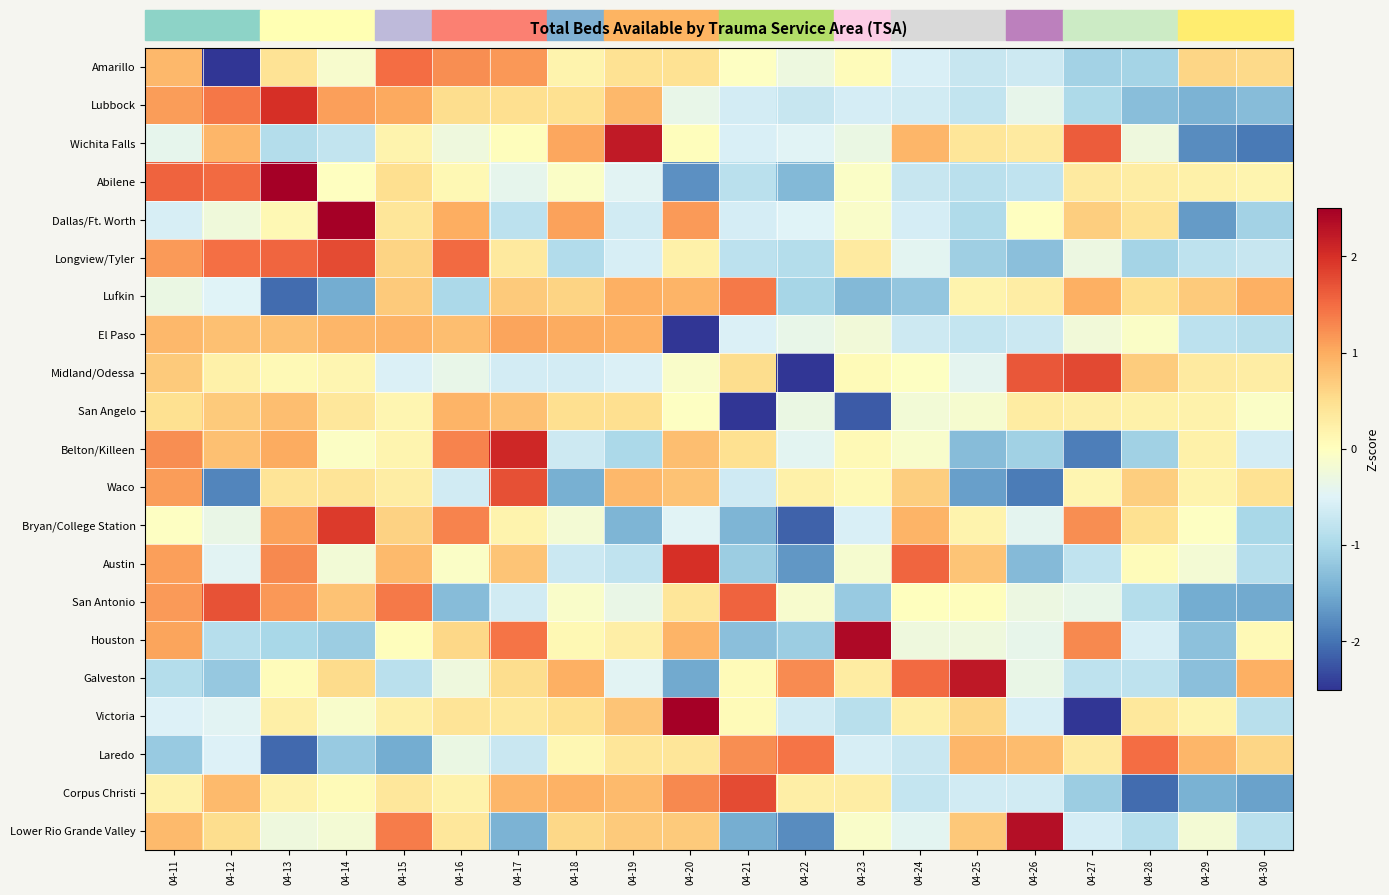

Reading right to left, transcribe all the data shown in this chart.

Amarillo: 04-30=0.6	04-29=0.6	04-28=-1.0	04-27=-1.1	04-26=-0.7	04-25=-0.7	04-24=-0.6	04-23=0.0	04-22=-0.3	04-21=-0.0	04-20=0.5	04-19=0.5	04-18=0.2	04-17=1.2	04-16=1.2	04-15=1.5	04-14=-0.1	04-13=0.4	04-12=-3.0	04-11=0.9
Lubbock: 04-30=-1.3	04-29=-1.4	04-28=-1.3	04-27=-1.0	04-26=-0.4	04-25=-0.8	04-24=-0.6	04-23=-0.6	04-22=-0.7	04-21=-0.6	04-20=-0.4	04-19=0.9	04-18=0.5	04-17=0.5	04-16=0.5	04-15=1.0	04-14=1.1	04-13=2.0	04-12=1.4	04-11=1.1
Wichita Falls: 04-30=-1.9	04-29=-1.8	04-28=-0.3	04-27=1.6	04-26=0.3	04-25=0.4	04-24=0.9	04-23=-0.3	04-22=-0.5	04-21=-0.6	04-20=0.0	04-19=2.2	04-18=1.1	04-17=0.0	04-16=-0.3	04-15=0.2	04-14=-0.8	04-13=-0.9	04-12=0.9	04-11=-0.4
Abilene: 04-30=0.2	04-29=0.2	04-28=0.3	04-27=0.3	04-26=-0.8	04-25=-0.8	04-24=-0.7	04-23=-0.1	04-22=-1.4	04-21=-0.8	04-20=-1.7	04-19=-0.5	04-18=-0.1	04-17=-0.4	04-16=0.1	04-15=0.5	04-14=-0.0	04-13=2.6	04-12=1.5	04-11=1.6
Dallas/Ft. Worth: 04-30=-1.1	04-29=-1.7	04-28=0.4	04-27=0.7	04-26=-0.0	04-25=-0.9	04-24=-0.6	04-23=-0.1	04-22=-0.5	04-21=-0.6	04-20=1.1	04-19=-0.6	04-18=1.1	04-17=-0.8	04-16=1.0	04-15=0.4	04-14=2.9	04-13=0.1	04-12=-0.2	04-11=-0.6
Longview/Tyler: 04-30=-0.7	04-29=-0.8	04-28=-1.0	04-27=-0.3	04-26=-1.3	04-25=-1.1	04-24=-0.4	04-23=0.3	04-22=-0.9	04-21=-0.8	04-20=0.2	04-19=-0.6	04-18=-0.9	04-17=0.3	04-16=1.5	04-15=0.6	04-14=1.8	04-13=1.6	04-12=1.5	04-11=1.1
Lufkin: 04-30=1.0	04-29=0.7	04-28=0.5	04-27=1.0	04-26=0.3	04-25=0.2	04-24=-1.2	04-23=-1.4	04-22=-1.0	04-21=1.4	04-20=0.9	04-19=1.0	04-18=0.6	04-17=0.7	04-16=-1.0	04-15=0.7	04-14=-1.5	04-13=-2.1	04-12=-0.5	04-11=-0.3
El Paso: 04-30=-0.9	04-29=-0.8	04-28=-0.1	04-27=-0.2	04-26=-0.7	04-25=-0.8	04-24=-0.7	04-23=-0.2	04-22=-0.4	04-21=-0.5	04-20=-3.0	04-19=1.0	04-18=1.0	04-17=1.1	04-16=0.8	04-15=0.9	04-14=0.9	04-13=0.8	04-12=0.8	04-11=0.9
Midland/Odessa: 04-30=0.3	04-29=0.3	04-28=0.7	04-27=1.8	04-26=1.7	04-25=-0.4	04-24=-0.0	04-23=0.1	04-22=-3.3	04-21=0.5	04-20=-0.1	04-19=-0.5	04-18=-0.6	04-17=-0.6	04-16=-0.4	04-15=-0.5	04-14=0.1	04-13=0.1	04-12=0.2	04-11=0.7
San Angelo: 04-30=-0.1	04-29=0.2	04-28=0.2	04-27=0.3	04-26=0.3	04-25=-0.1	04-24=-0.2	04-23=-2.2	04-22=-0.3	04-21=-3.3	04-20=-0.0	04-19=0.5	04-18=0.5	04-17=0.8	04-16=0.9	04-15=0.2	04-14=0.4	04-13=0.8	04-12=0.7	04-11=0.5
Belton/Killeen: 04-30=-0.6	04-29=0.2	04-28=-1.1	04-27=-1.9	04-26=-1.1	04-25=-1.3	04-24=-0.1	04-23=0.1	04-22=-0.4	04-21=0.5	04-20=0.8	04-19=-1.0	04-18=-0.7	04-17=2.1	04-16=1.3	04-15=0.2	04-14=-0.0	04-13=1.0	04-12=0.8	04-11=1.2
Waco: 04-30=0.5	04-29=0.2	04-28=0.7	04-27=0.2	04-26=-1.9	04-25=-1.6	04-24=0.7	04-23=0.1	04-22=0.2	04-21=-0.7	04-20=0.8	04-19=0.9	04-18=-1.5	04-17=1.7	04-16=-0.6	04-15=0.3	04-14=0.4	04-13=0.4	04-12=-1.8	04-11=1.1
Bryan/College Station: 04-30=-1.0	04-29=-0.0	04-28=0.5	04-27=1.2	04-26=-0.4	04-25=0.2	04-24=0.9	04-23=-0.6	04-22=-2.1	04-21=-1.4	04-20=-0.5	04-19=-1.4	04-18=-0.2	04-17=0.2	04-16=1.3	04-15=0.6	04-14=1.9	04-13=1.1	04-12=-0.3	04-11=-0.0
Austin: 04-30=-0.9	04-29=-0.2	04-28=0.0	04-27=-0.8	04-26=-1.3	04-25=0.8	04-24=1.6	04-23=-0.1	04-22=-1.7	04-21=-1.1	04-20=2.0	04-19=-0.8	04-18=-0.7	04-17=0.8	04-16=-0.1	04-15=0.9	04-14=-0.2	04-13=1.3	04-12=-0.5	04-11=1.1
San Antonio: 04-30=-1.5	04-29=-1.5	04-28=-0.9	04-27=-0.4	04-26=-0.3	04-25=0.0	04-24=0.0	04-23=-1.2	04-22=-0.1	04-21=1.6	04-20=0.4	04-19=-0.3	04-18=-0.1	04-17=-0.6	04-16=-1.3	04-15=1.4	04-14=0.8	04-13=1.2	04-12=1.7	04-11=1.1
Houston: 04-30=0.1	04-29=-1.3	04-28=-0.6	04-27=1.3	04-26=-0.4	04-25=-0.3	04-24=-0.3	04-23=2.4	04-22=-1.1	04-21=-1.3	04-20=0.9	04-19=0.3	04-18=0.1	04-17=1.4	04-16=0.6	04-15=0.0	04-14=-1.1	04-13=-1.0	04-12=-0.9	04-11=1.1
Galveston: 04-30=1.0	04-29=-1.3	04-28=-0.8	04-27=-0.8	04-26=-0.3	04-25=2.2	04-24=1.5	04-23=0.3	04-22=1.3	04-21=0.1	04-20=-1.5	04-19=-0.5	04-18=1.0	04-17=0.5	04-16=-0.3	04-15=-0.8	04-14=0.5	04-13=0.1	04-12=-1.2	04-11=-0.9
Victoria: 04-30=-0.9	04-29=0.2	04-28=0.4	04-27=-2.7	04-26=-0.6	04-25=0.6	04-24=0.2	04-23=-0.9	04-22=-0.6	04-21=0.1	04-20=2.9	04-19=0.8	04-18=0.5	04-17=0.4	04-16=0.4	04-15=0.2	04-14=-0.1	04-13=0.2	04-12=-0.5	04-11=-0.5
Laredo: 04-30=0.6	04-29=0.9	04-28=1.5	04-27=0.3	04-26=0.9	04-25=0.9	04-24=-0.7	04-23=-0.6	04-22=1.4	04-21=1.2	04-20=0.4	04-19=0.4	04-18=0.1	04-17=-0.7	04-16=-0.3	04-15=-1.5	04-14=-1.2	04-13=-2.1	04-12=-0.5	04-11=-1.2
Corpus Christi: 04-30=-1.6	04-29=-1.4	04-28=-2.1	04-27=-1.1	04-26=-0.6	04-25=-0.6	04-24=-0.8	04-23=0.3	04-22=0.3	04-21=1.8	04-20=1.3	04-19=0.9	04-18=0.9	04-17=0.9	04-16=0.2	04-15=0.4	04-14=0.1	04-13=0.2	04-12=0.9	04-11=0.2
Lower Rio Grande Valley: 04-30=-0.8	04-29=-0.2	04-28=-0.9	04-27=-0.6	04-26=2.3	04-25=0.7	04-24=-0.4	04-23=-0.1	04-22=-1.8	04-21=-1.5	04-20=0.7	04-19=0.7	04-18=0.6	04-17=-1.4	04-16=0.4	04-15=1.4	04-14=-0.2	04-13=-0.3	04-12=0.5	04-11=0.9